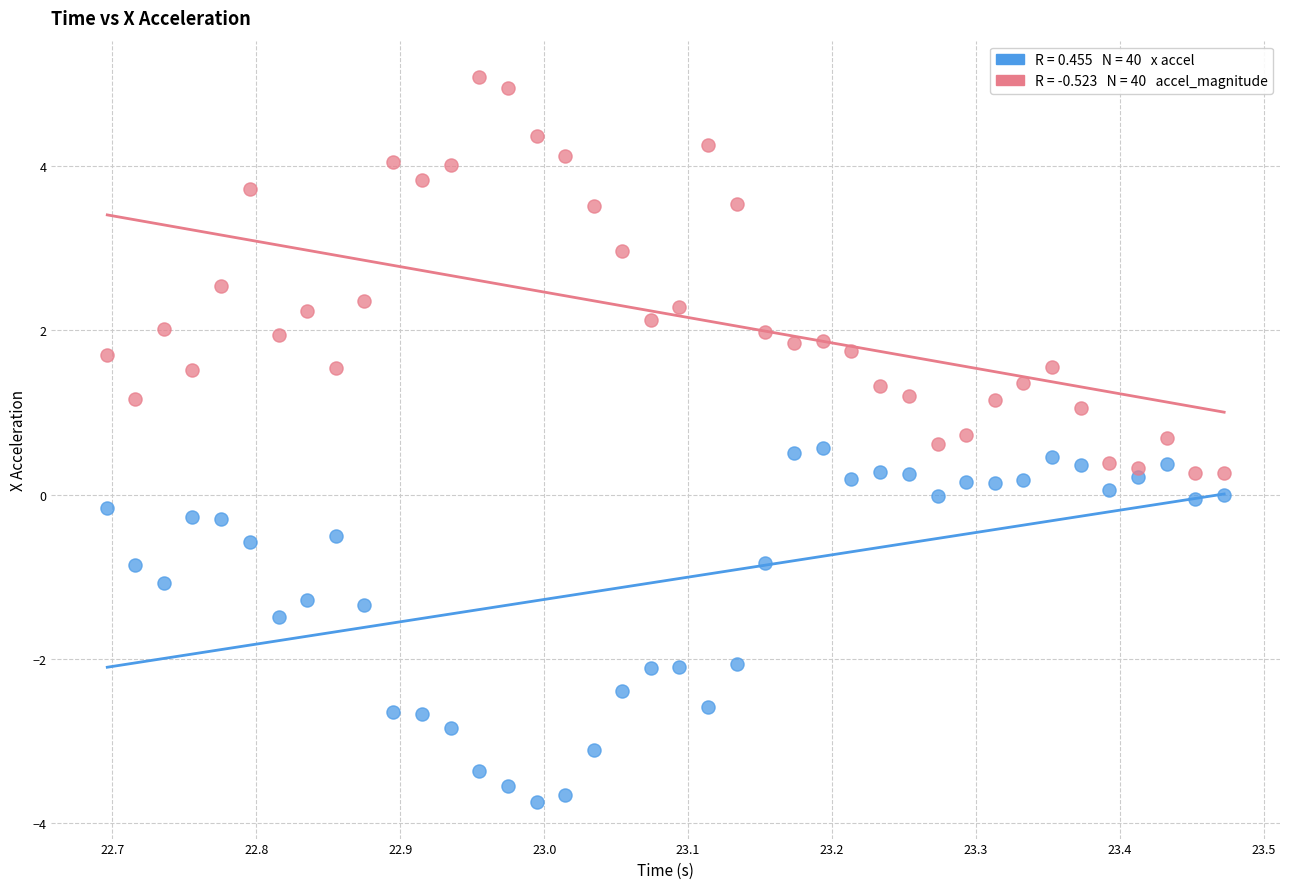

Across all data points, what is the range of X values (max minus min)?

0.8